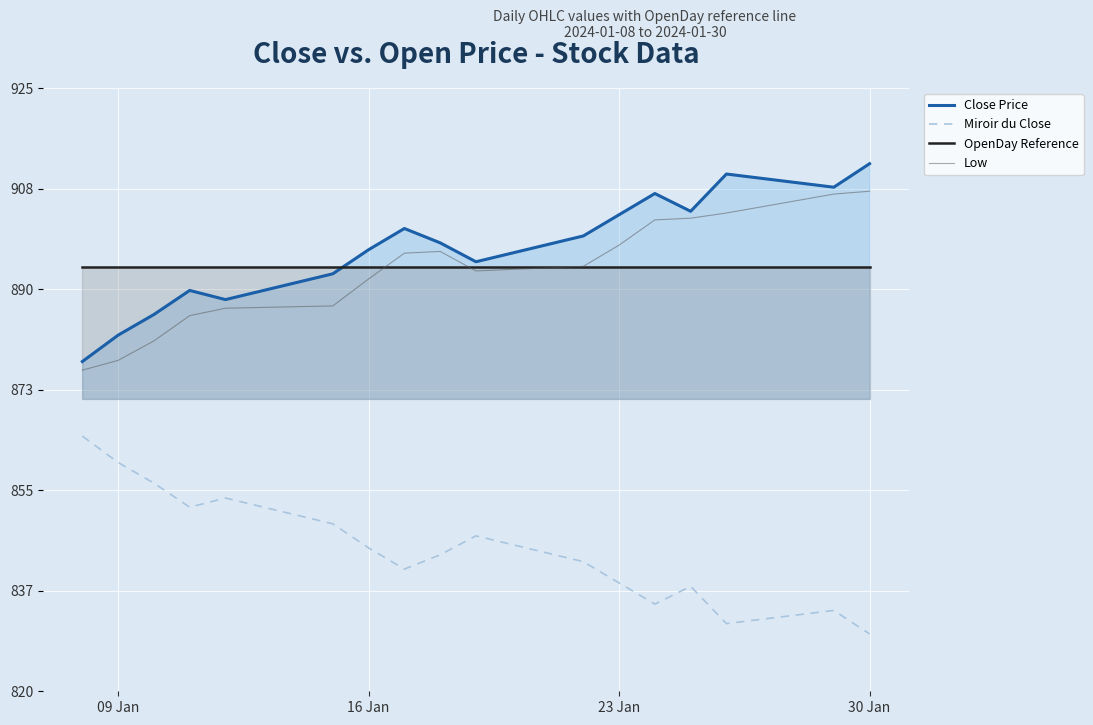

True or false: Miroir du Close and Low cross at least once.

False